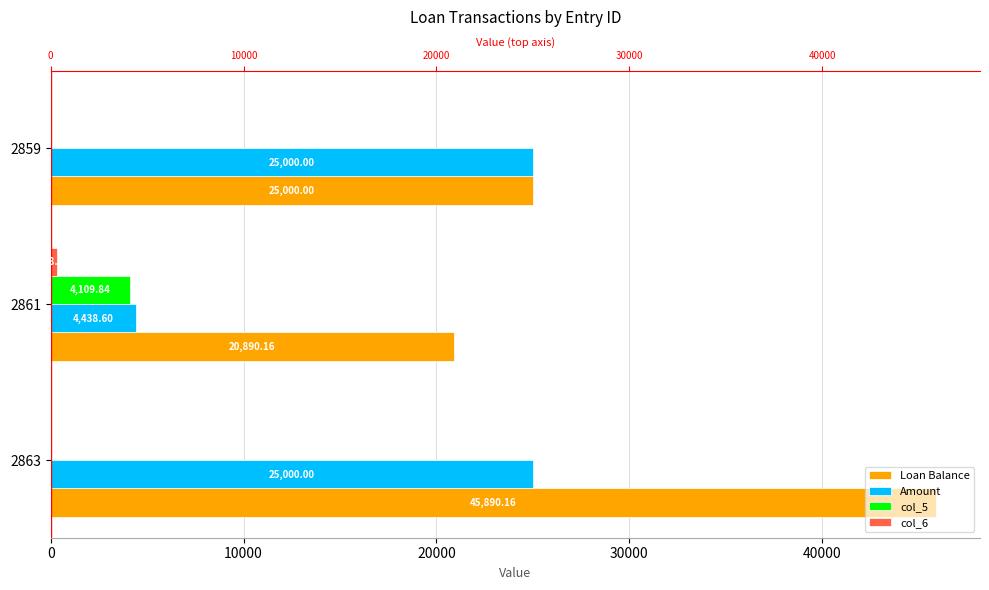

How many bars are there in each group?

4